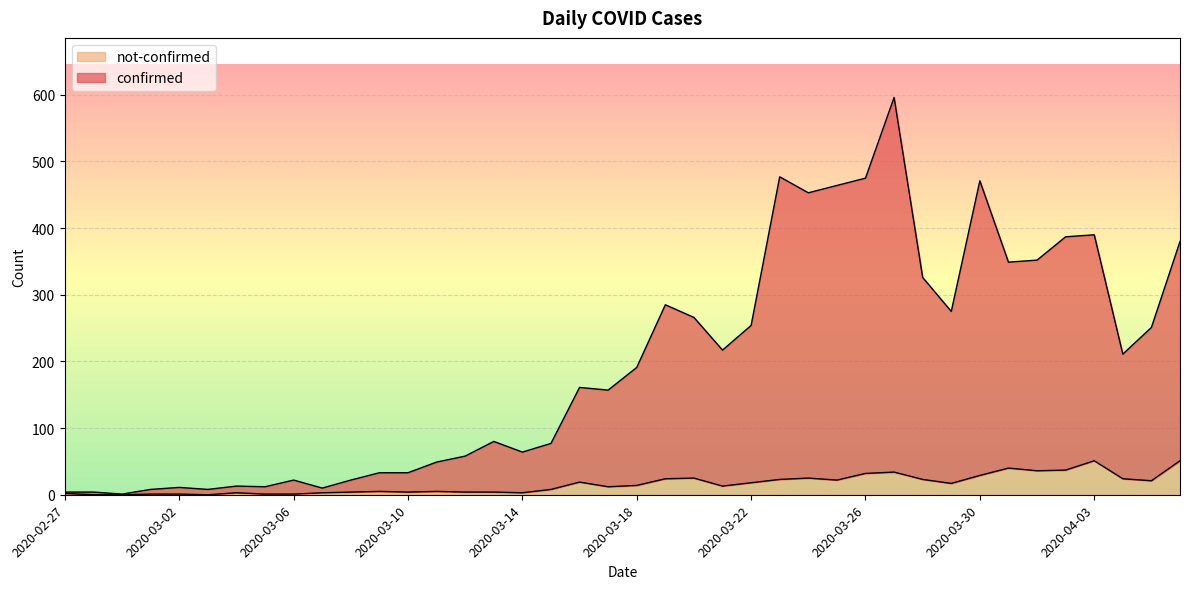

What is the label of the 1st point from the left?

2020-02-27